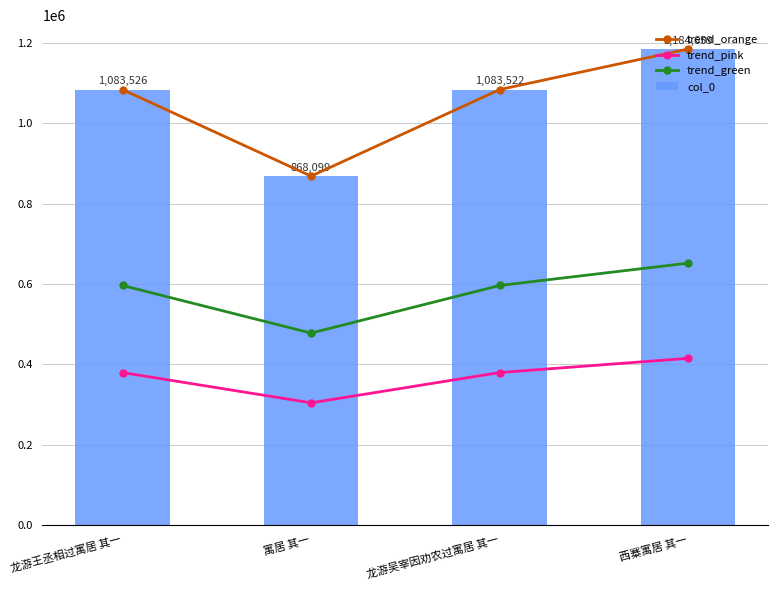

The col_0 series shows 1083522.0 at 龙游吴宰因劝农过寓居 其一. True or false?

True